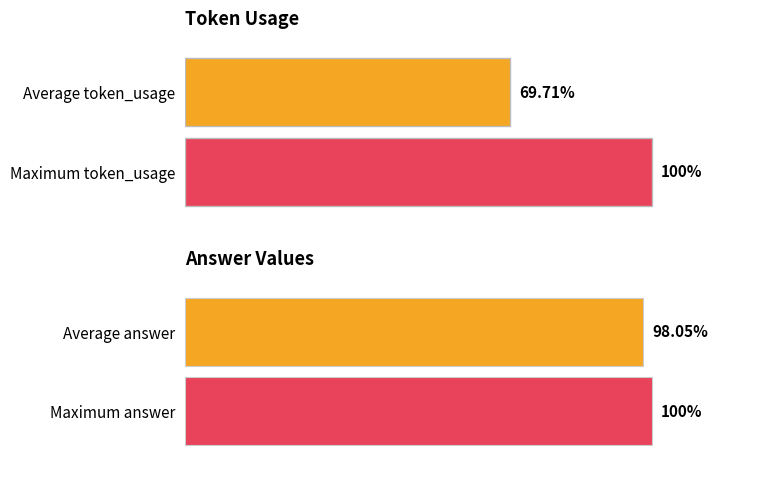

Rank the series at 0 from highest to lowest value.

answer, token_usage